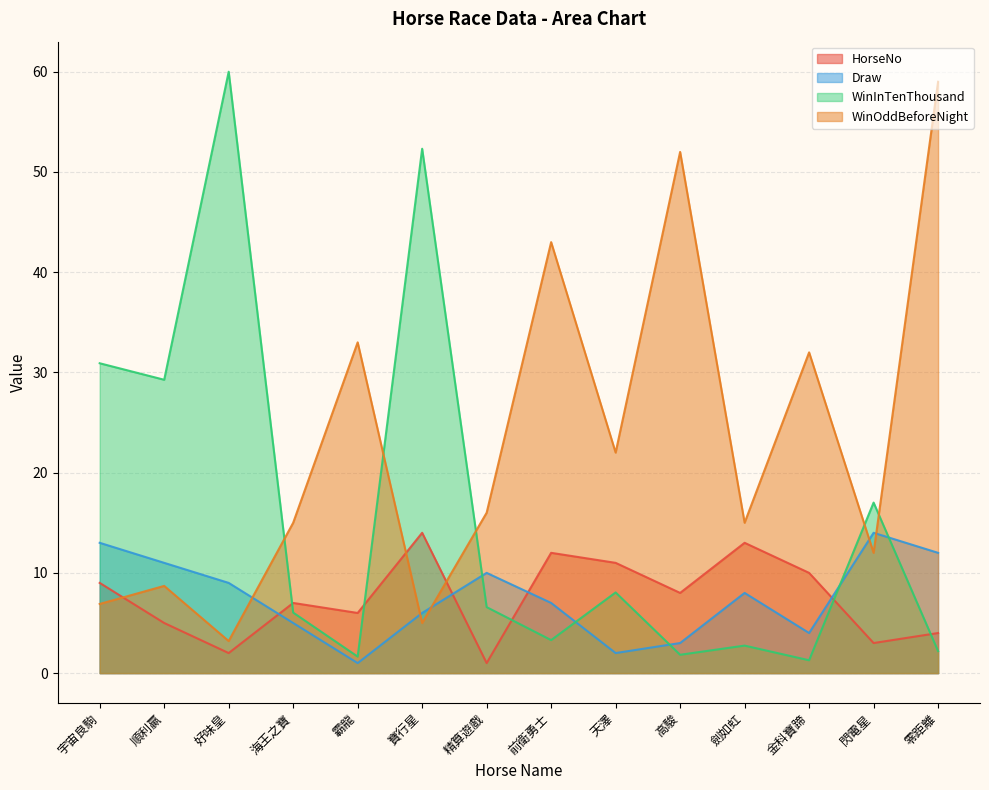

Reading left to right, transcribe all the data shown in this chart.

HorseNo: 9.0	5.0	2.0	7.0	6.0	14.0	1.0	12.0	11.0	8.0	13.0	10.0	3.0	4.0
Draw: 13.0	11.0	9.0	5.0	1.0	6.0	10.0	7.0	2.0	3.0	8.0	4.0	14.0	12.0
WinInTenThousand: 30.9	29.3	60.0	6.0	1.6	52.3	6.6	3.3	8.0	1.8	2.7	1.3	17.0	2.2
WinOddBeforeNight: 6.9	8.7	3.2	15.0	33.0	5.0	16.0	43.0	22.0	52.0	15.0	32.0	12.0	59.0